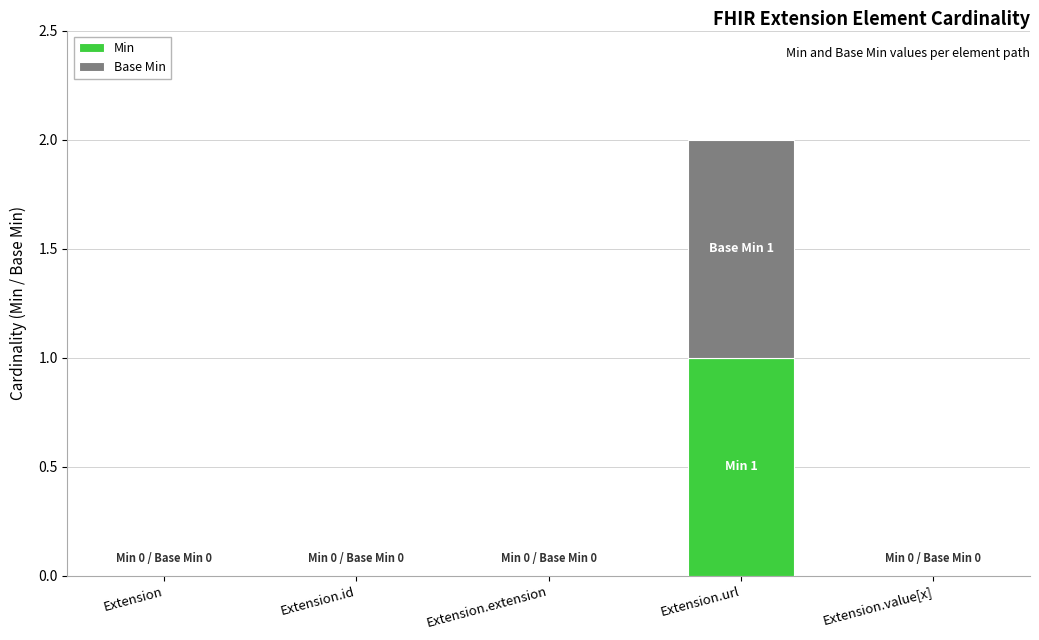

At which category is the sum across all series the highest?

Extension.url